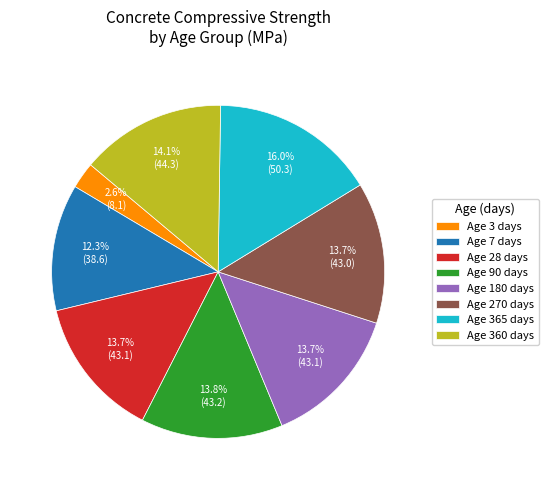

Which has a higher value, Age 270 days or Age 365 days?

Age 365 days